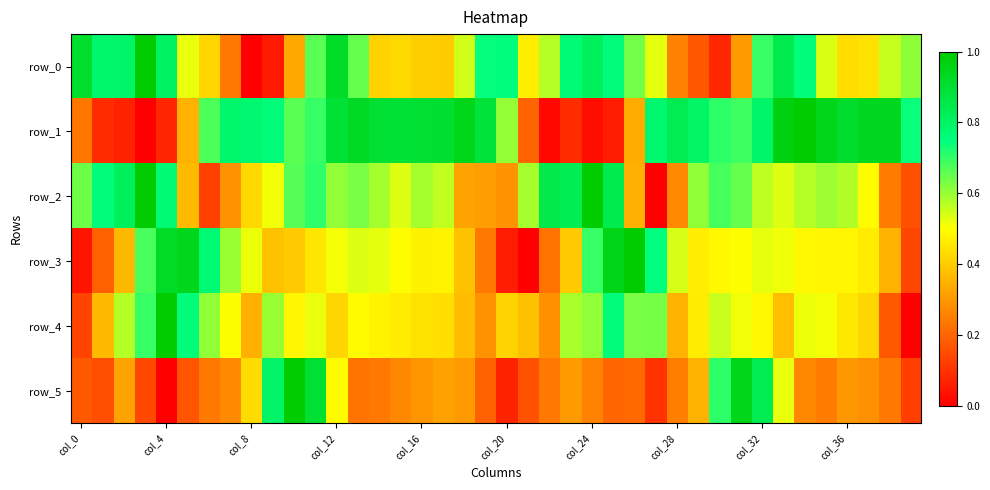

At which category is the sum across all series the highest?

11